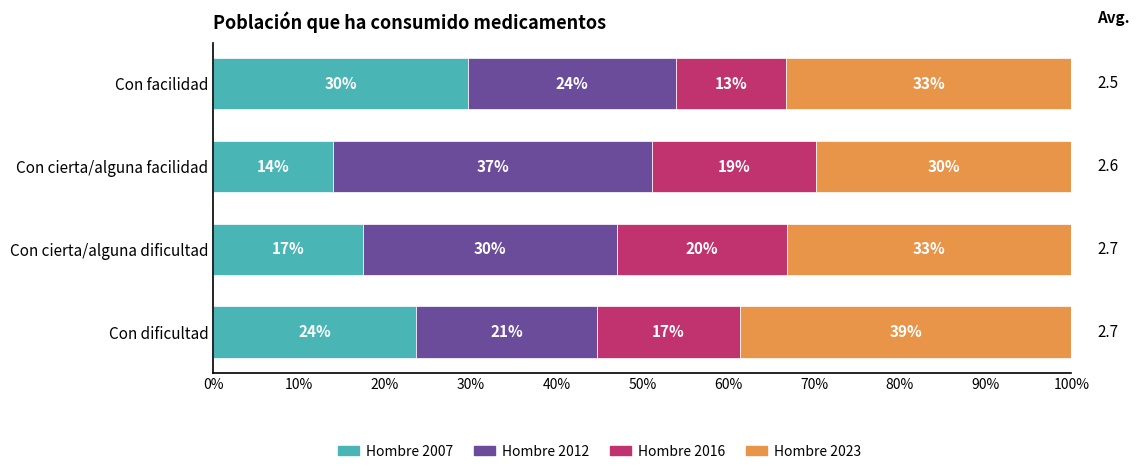

What are all the series names shown in the legend?

Hombre 2007, Hombre 2012, Hombre 2016, Hombre 2023